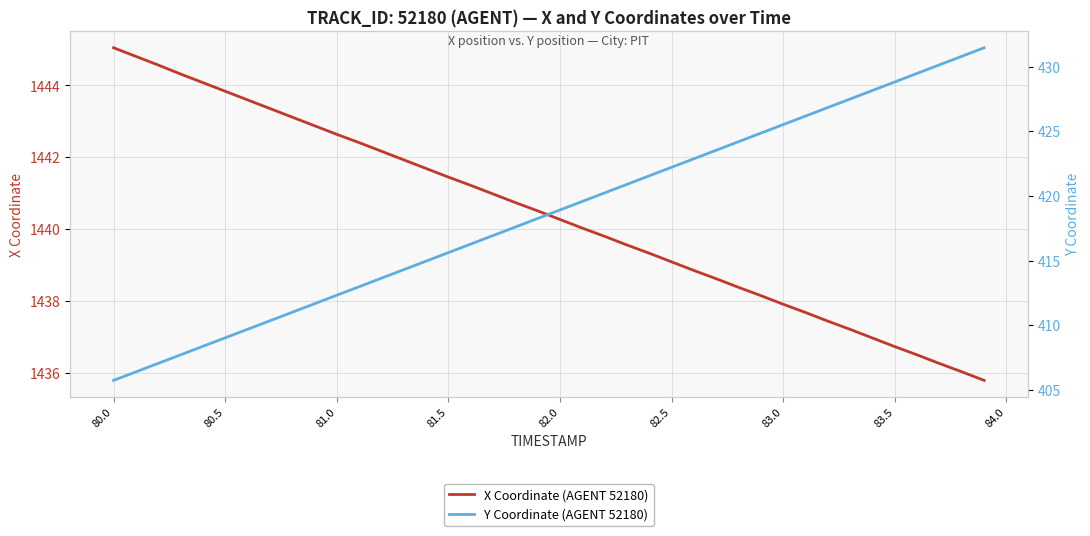

True or false: X Coordinate (AGENT 52180) has a value of 1440.3 at 82.0.

True